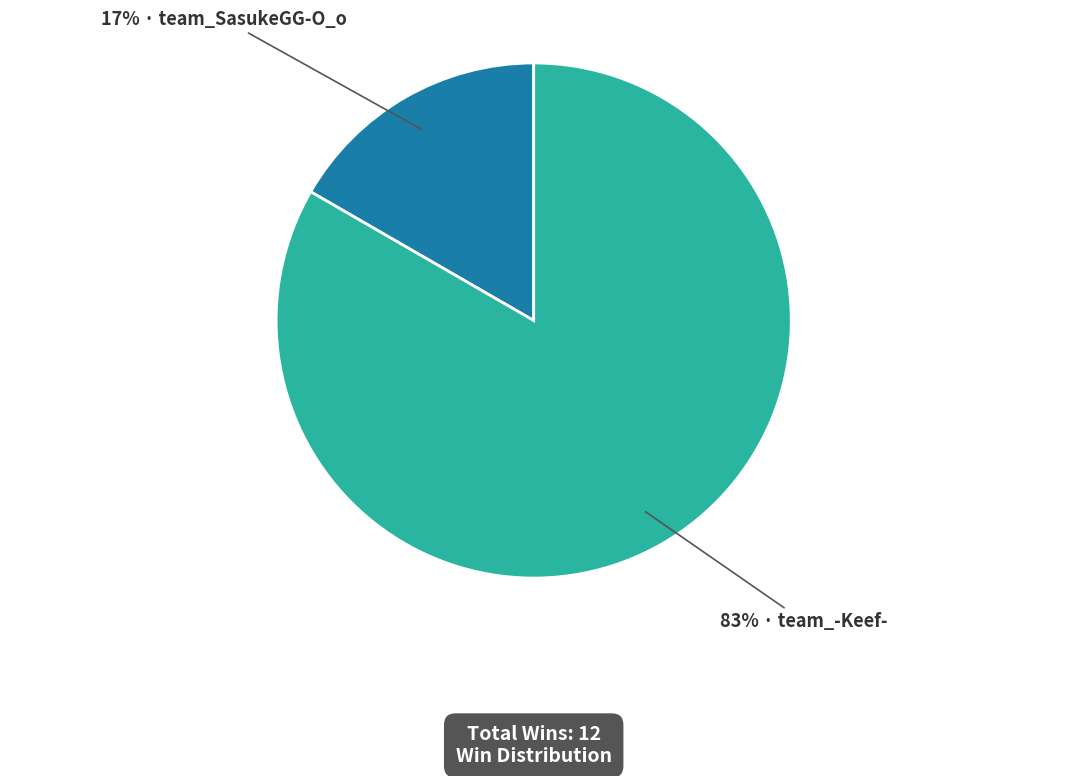

Is there a majority slice in this chart?

Yes